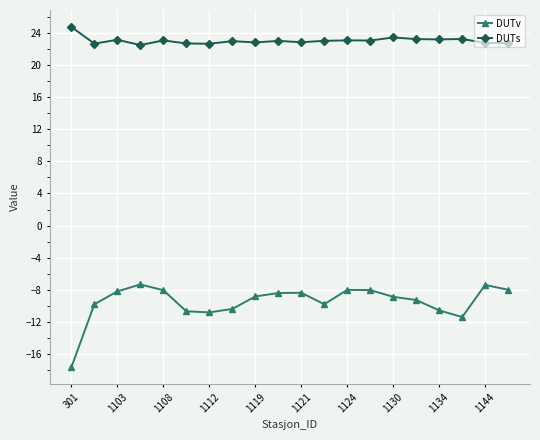

What is the average value of the DUTs series?

23.0